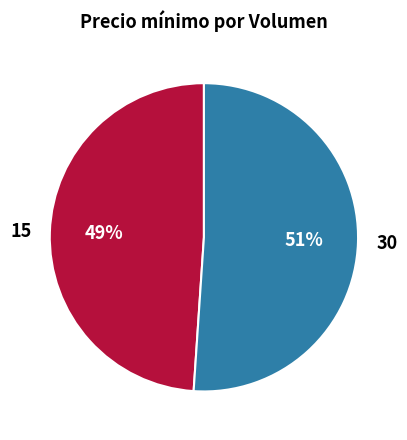

Is it true that 15 is 49% of the pie?

True